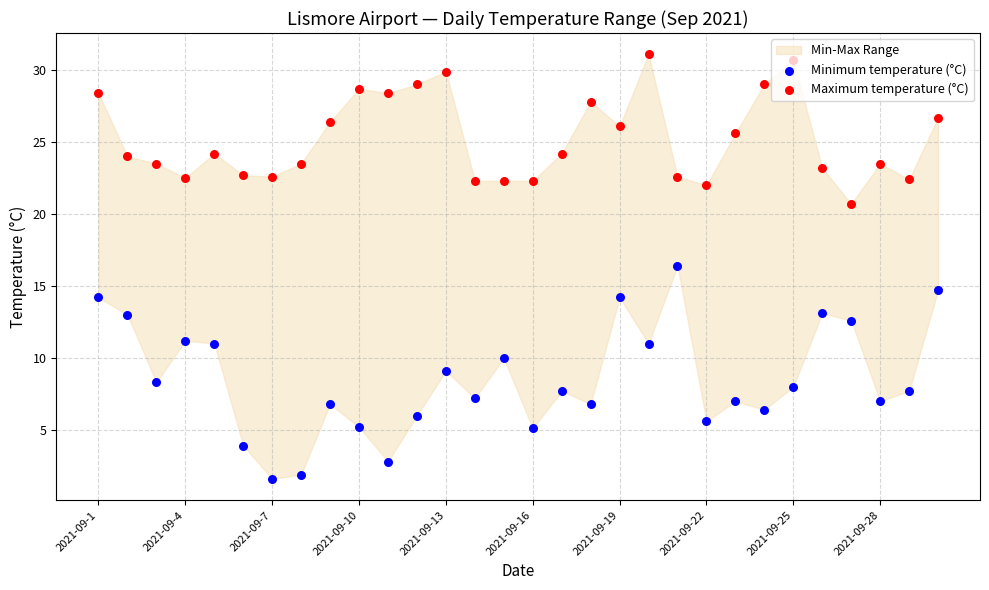

Which series reaches the minimum Y coordinate?

Minimum temperature (°C)